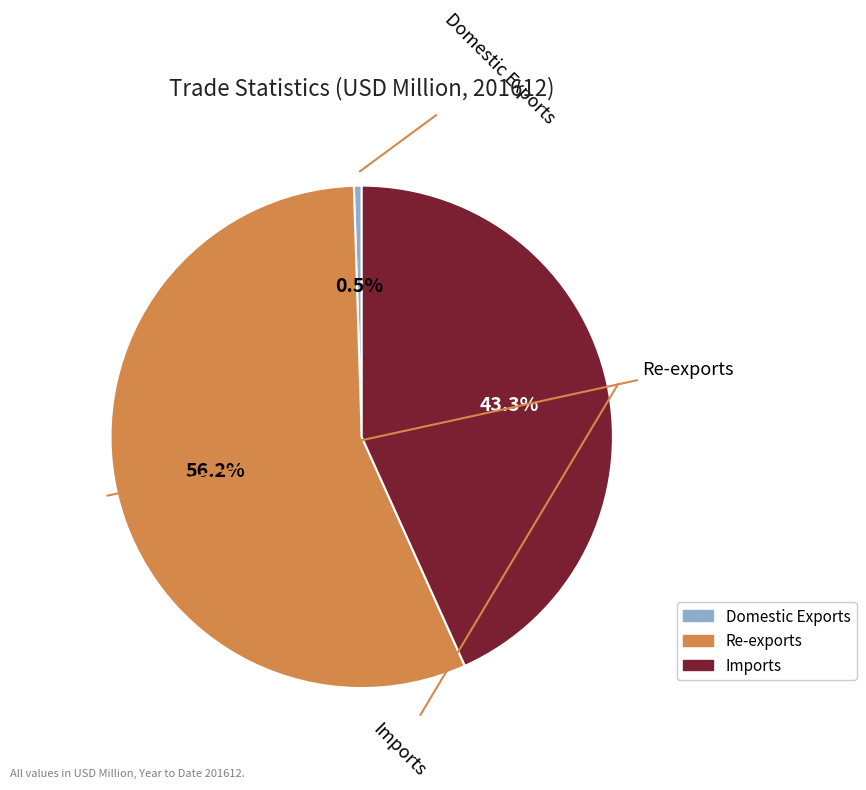

Does Re-exports represent more than half of the total?

Yes